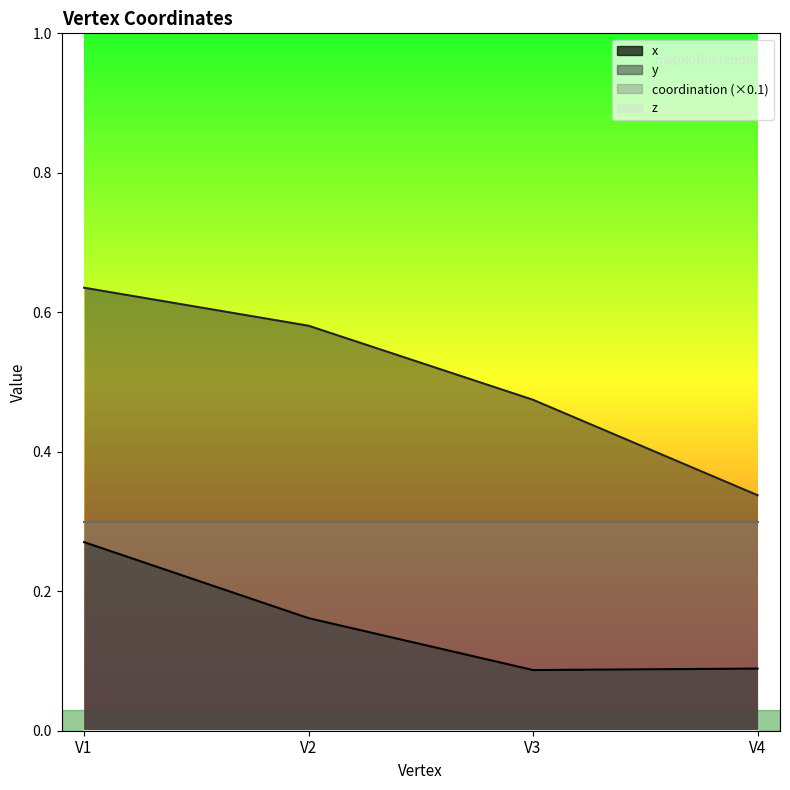

True or false: x has a value of 0.1 at V1.

False